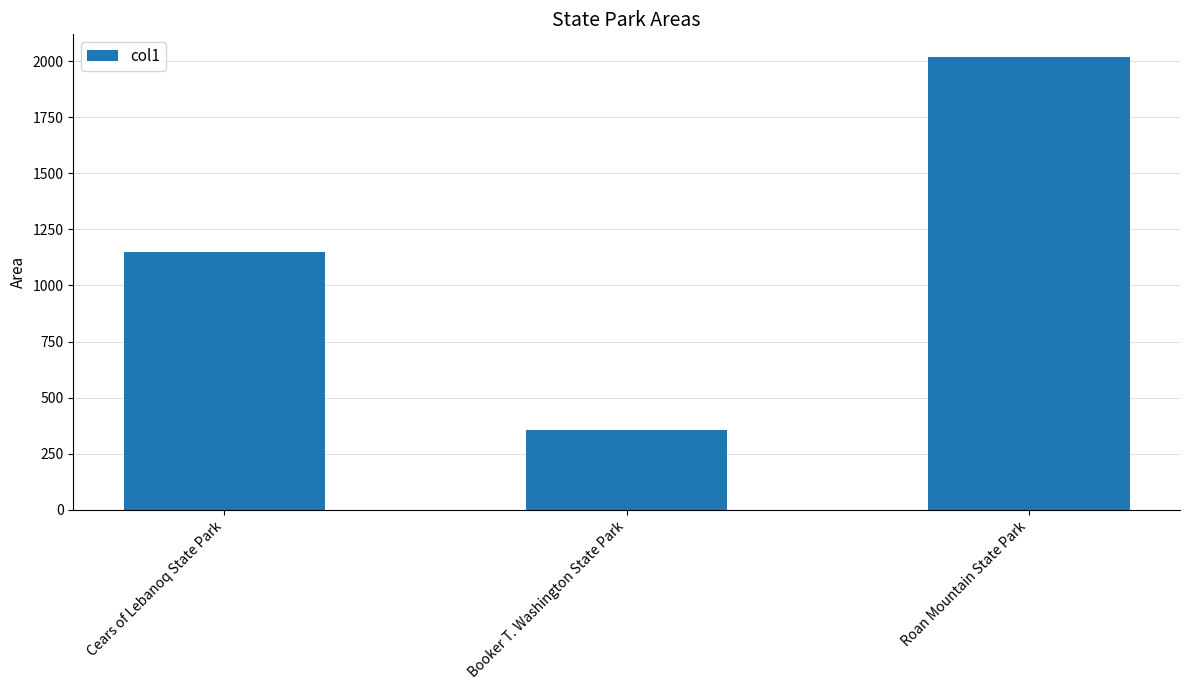

Reading left to right, extract all data points from this chart.

Cears of Lebanoq State Park=1150.4	Booker T. Washington State Park=355.8	Roan Mountain State Park=2018.0